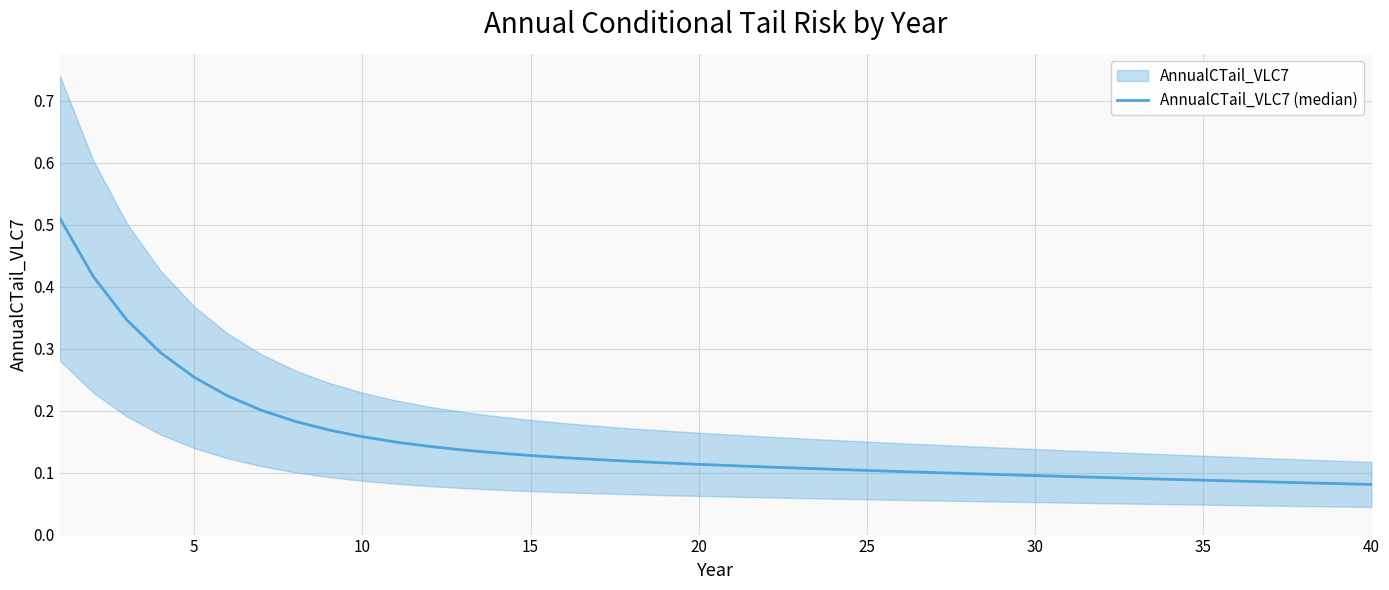

What is the minimum value shown in the chart?

0.1